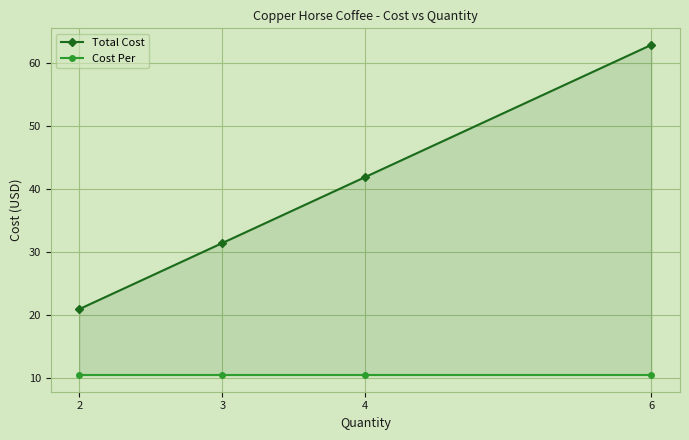

Rank the series at 4 from lowest to highest value.

Cost Per, Total Cost